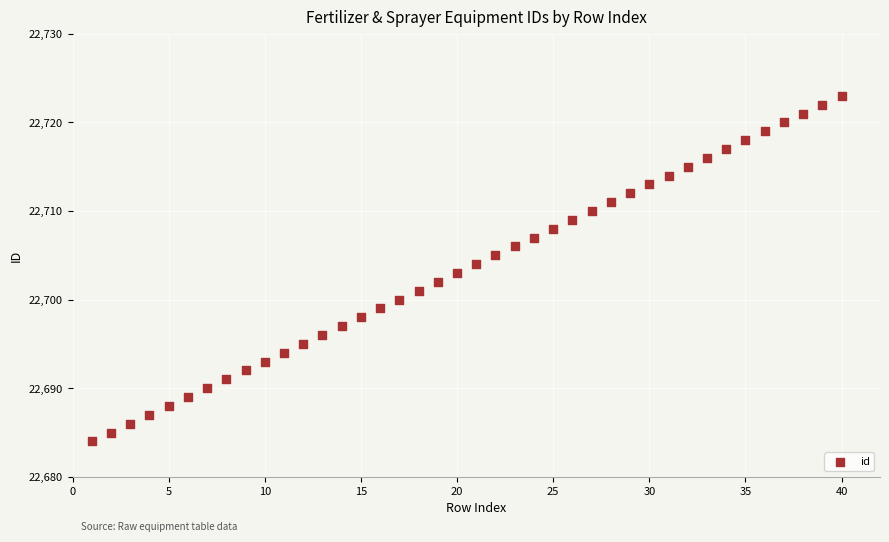

What is the range of X values (max minus min)?

39